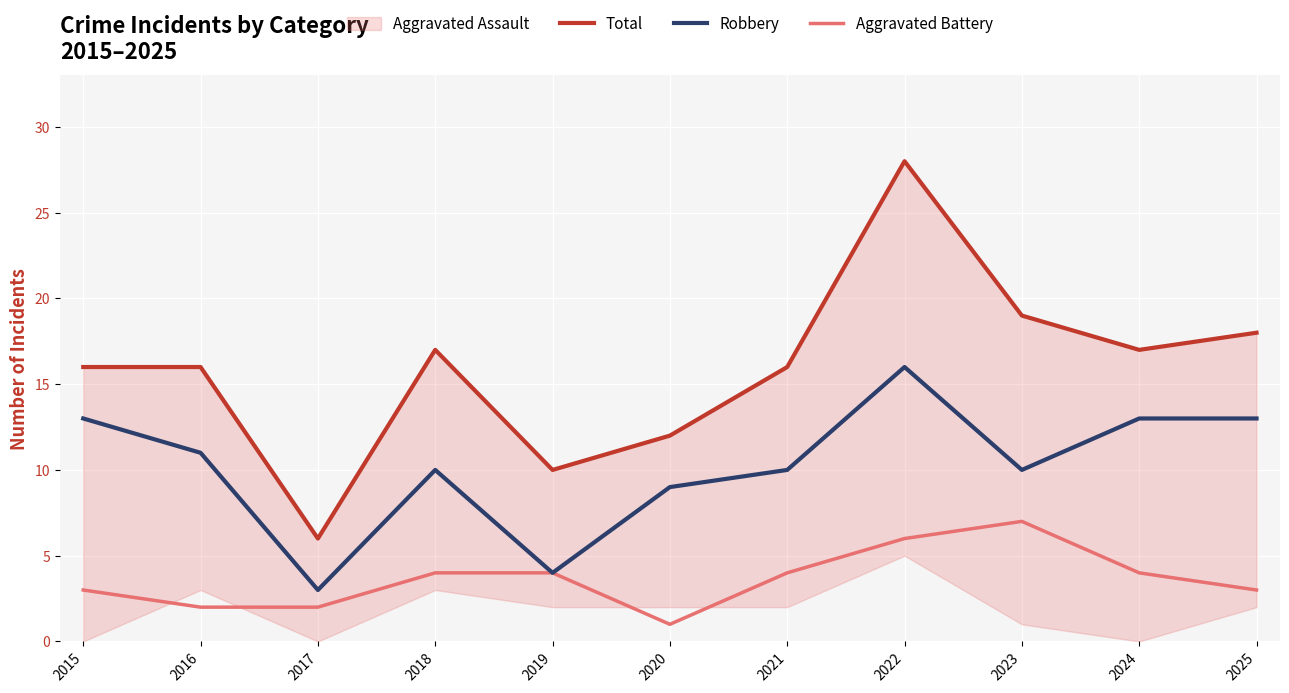

The Robbery series shows 5 at 2022. True or false?

False